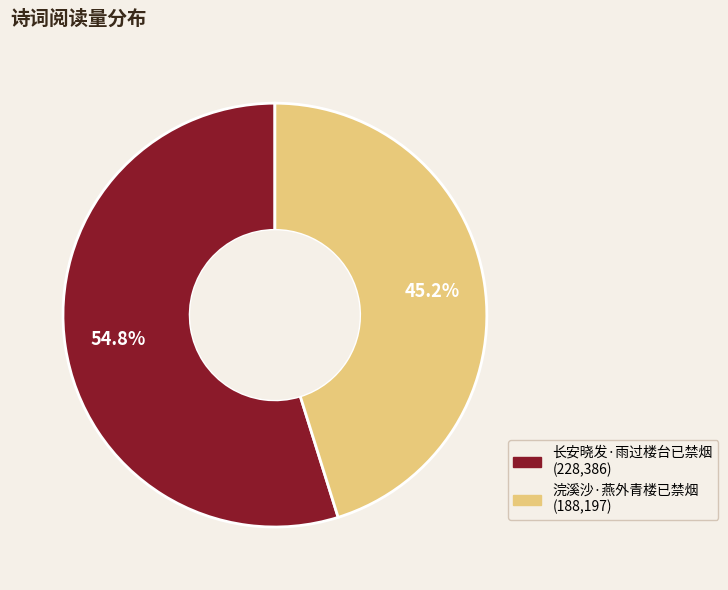

Which slice is the largest?

长安晓发·雨过楼台已禁烟